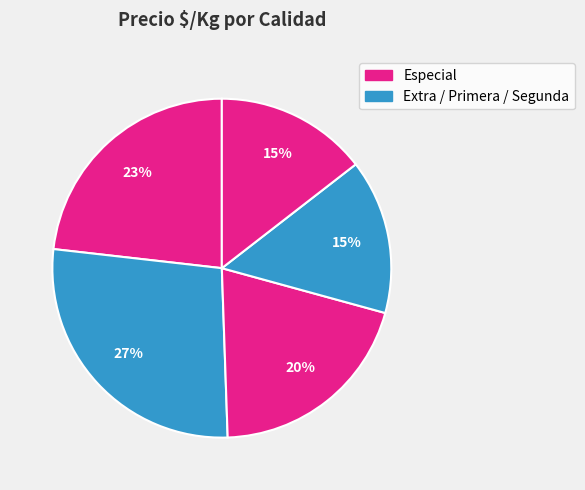

Is there a majority slice in this chart?

No